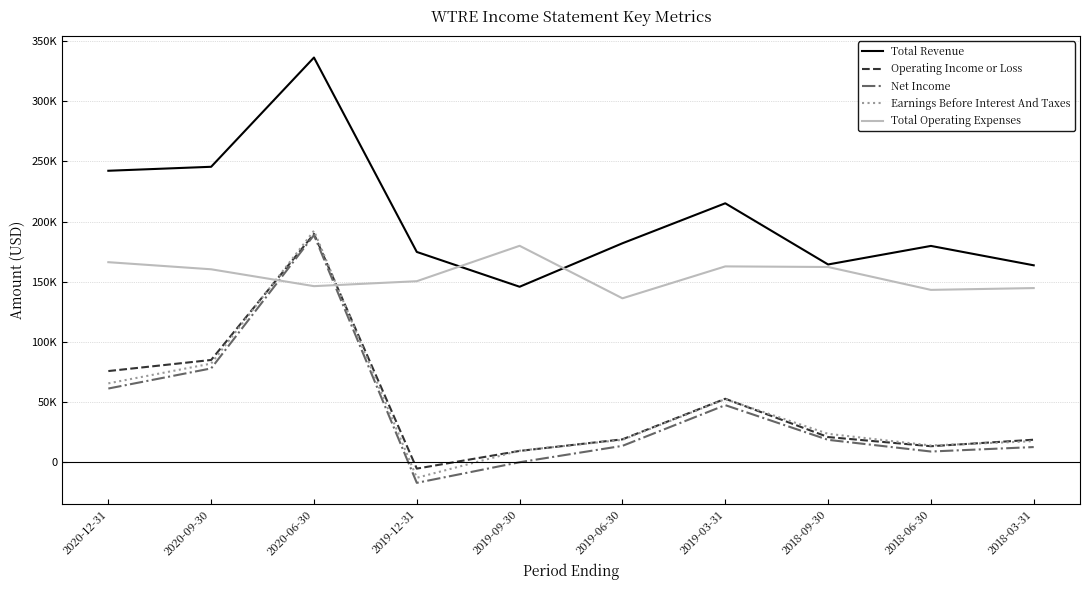

Reading left to right, what are all the values shown in this chart?

Total Revenue: 2020-12-31=242200	2020-09-30=245500	2020-06-30=336200	2019-12-31=174800	2019-09-30=145900	2019-06-30=182000	2019-03-31=215200	2018-09-30=164400	2018-06-30=179800	2018-03-31=163700
Operating Income or Loss: 2020-12-31=75900	2020-09-30=85100	2020-06-30=189800	2019-12-31=-5100	2019-09-30=9600	2019-06-30=19200	2019-03-31=52900	2018-09-30=21100	2018-06-30=13500	2018-03-31=18900
Net Income: 2020-12-31=61400	2020-09-30=78100	2020-06-30=188800	2019-12-31=-16900	2019-09-30=200	2019-06-30=13800	2019-03-31=47600	2018-09-30=18800	2018-06-30=9100	2018-03-31=12800
Earnings Before Interest And Taxes: 2020-12-31=65700	2020-09-30=82100	2020-06-30=192400	2019-12-31=-12700	2019-09-30=9800	2019-06-30=18800	2019-03-31=52600	2018-09-30=23800	2018-06-30=14100	2018-03-31=17700
Total Operating Expenses: 2020-12-31=166300	2020-09-30=160400	2020-06-30=146400	2019-12-31=150500	2019-09-30=179900	2019-06-30=136300	2019-03-31=162800	2018-09-30=162300	2018-06-30=143300	2018-03-31=144800